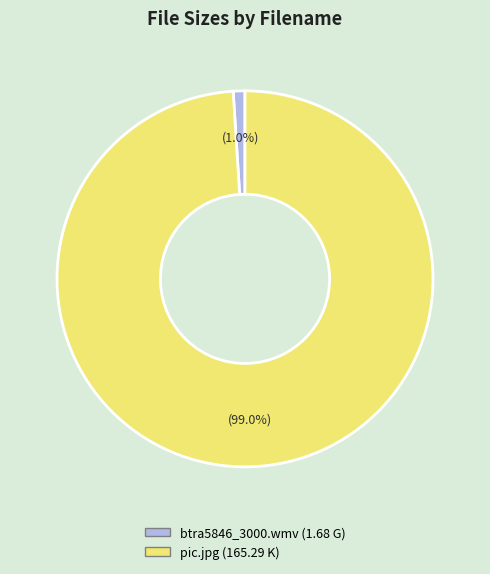

Between btra5846_3000.wmv and pic.jpg, which is larger?

pic.jpg